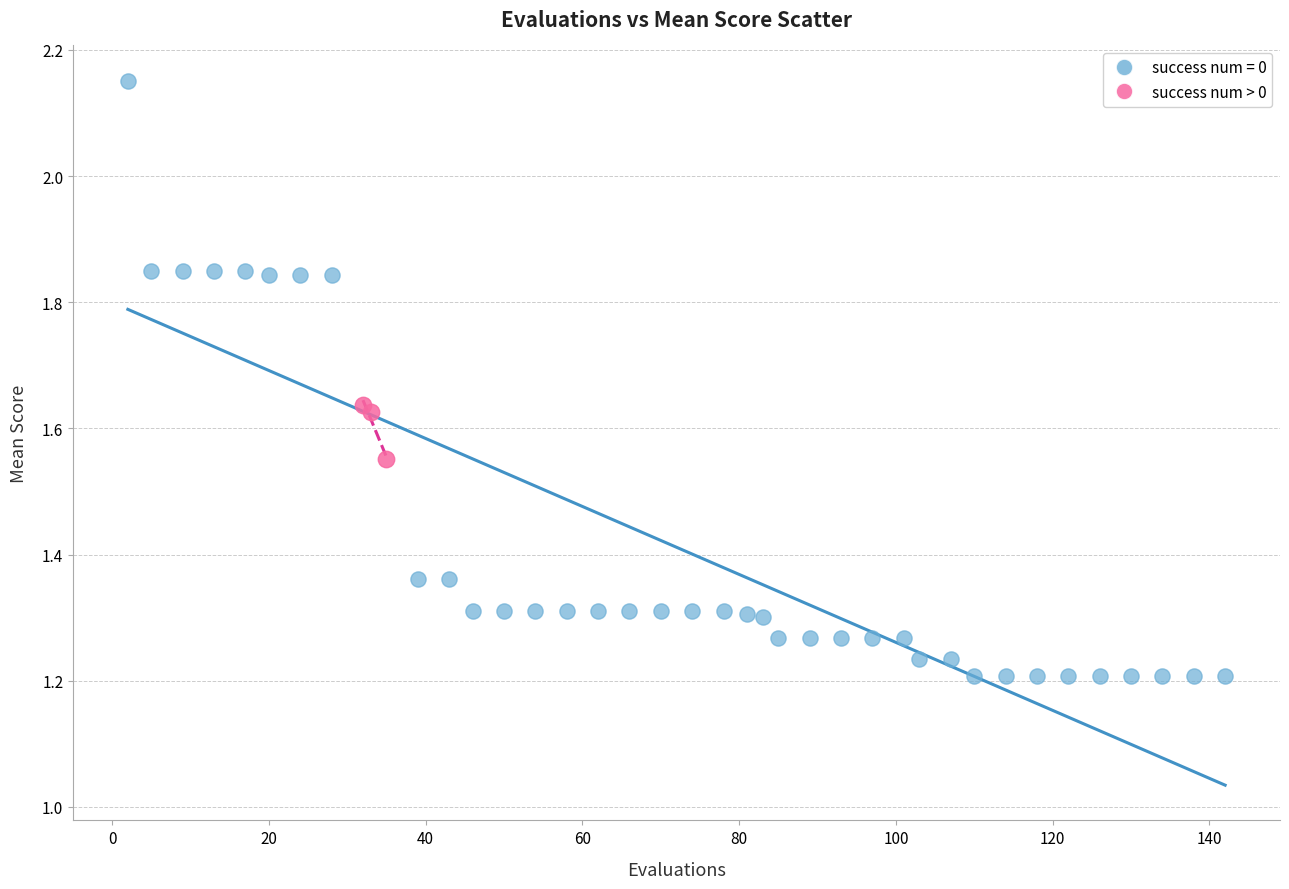

Which series reaches the maximum Y coordinate?

success num = 0